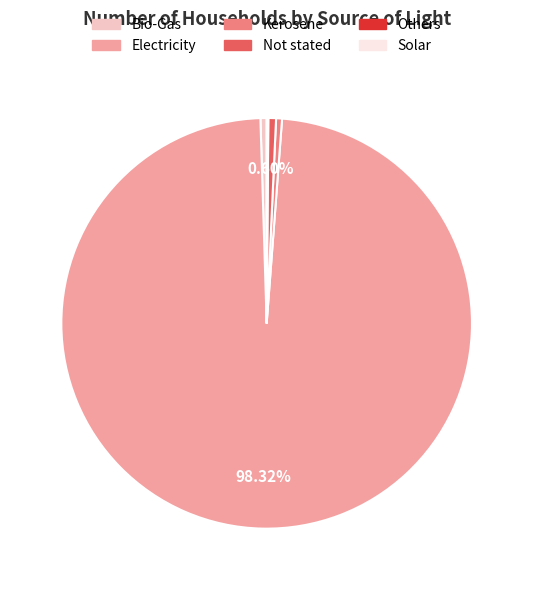

To the nearest percent, what is the combined percentage of Not stated and Electricity?

99%